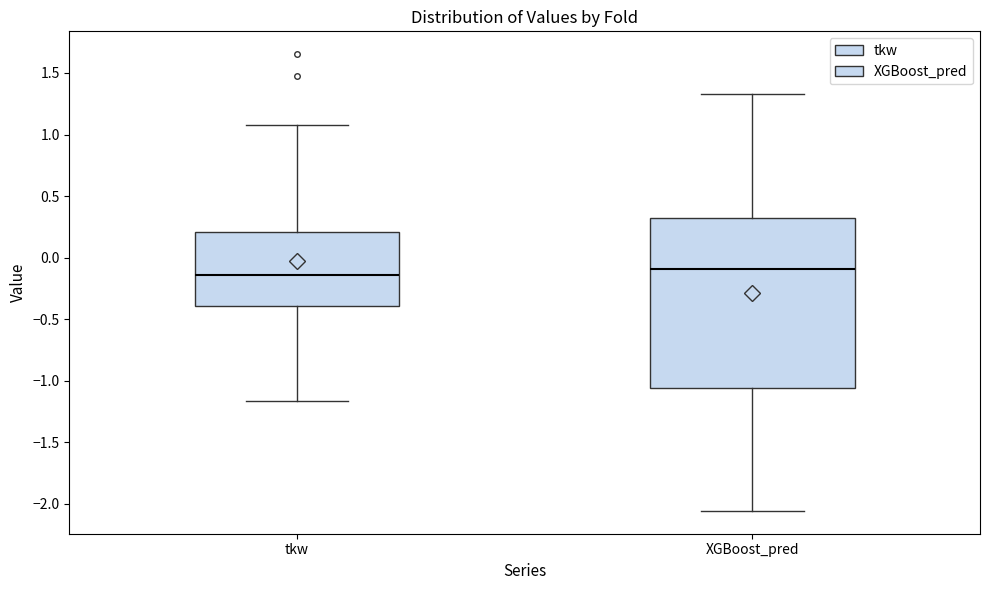

Where does the upper whisker of the box for XGBoost_pred end on the y-axis? The values are not printed on the chart, so give them approximately, as read against the axis.

1.35